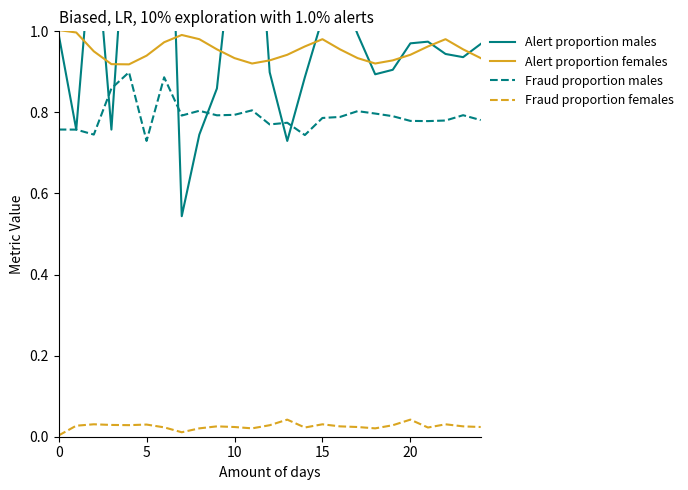

True or false: Fraud proportion males and Fraud proportion females cross at least once.

False